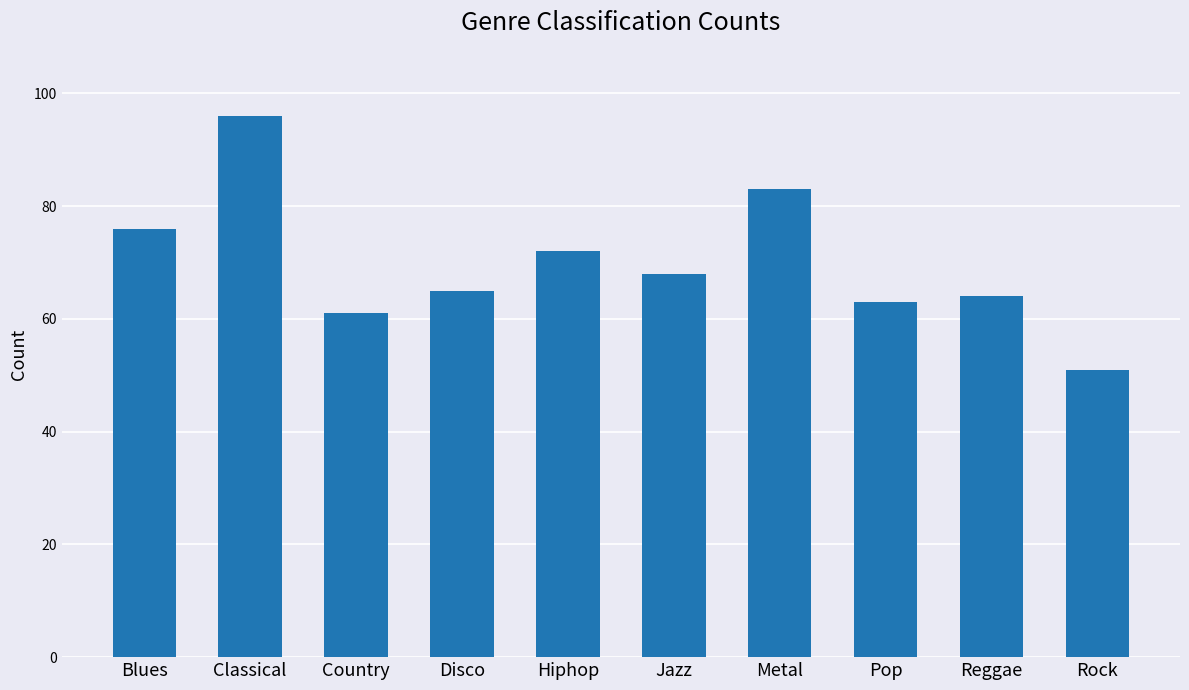

Between Blues and Jazz, which is larger?

Blues